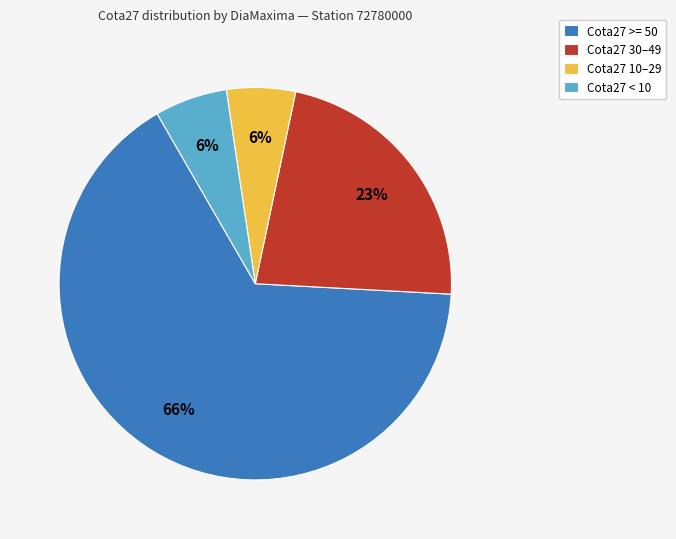

Between Cota27 30–49 and Cota27 >= 50, which is larger?

Cota27 >= 50